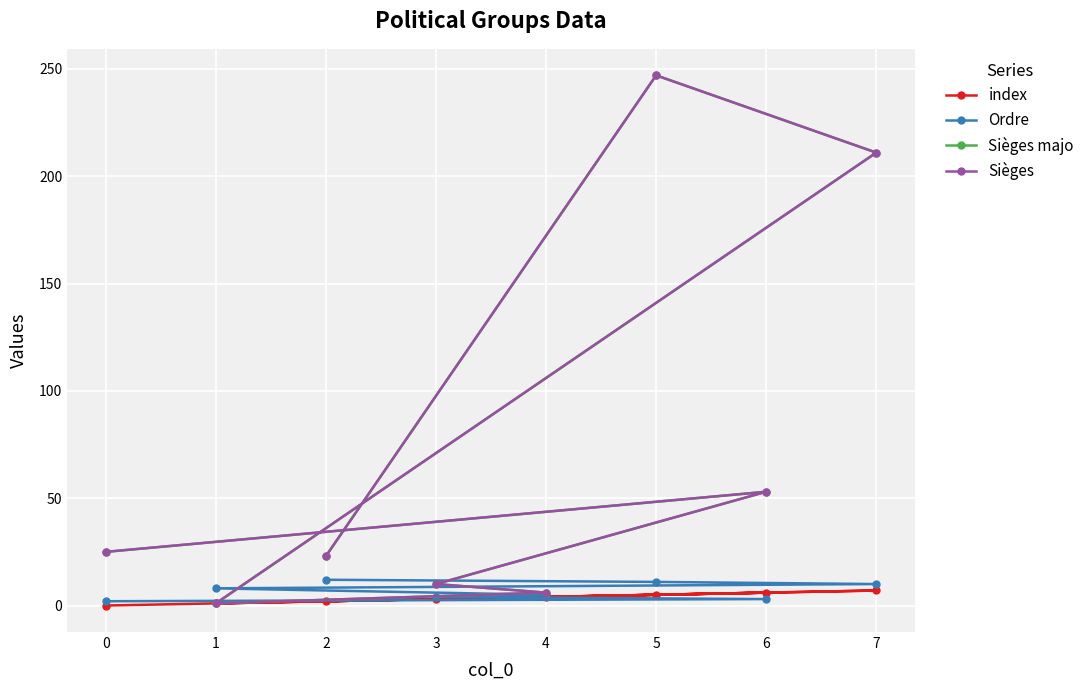

Between 0 and 7, which is larger?

7